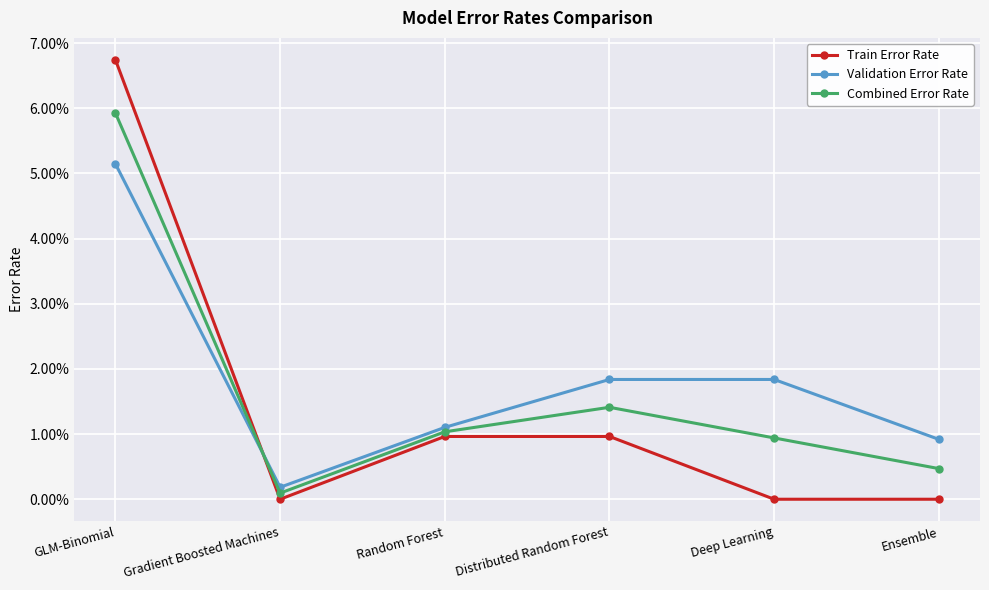

At which category does Combined Error Rate reach its first local valley?

Gradient Boosted Machines